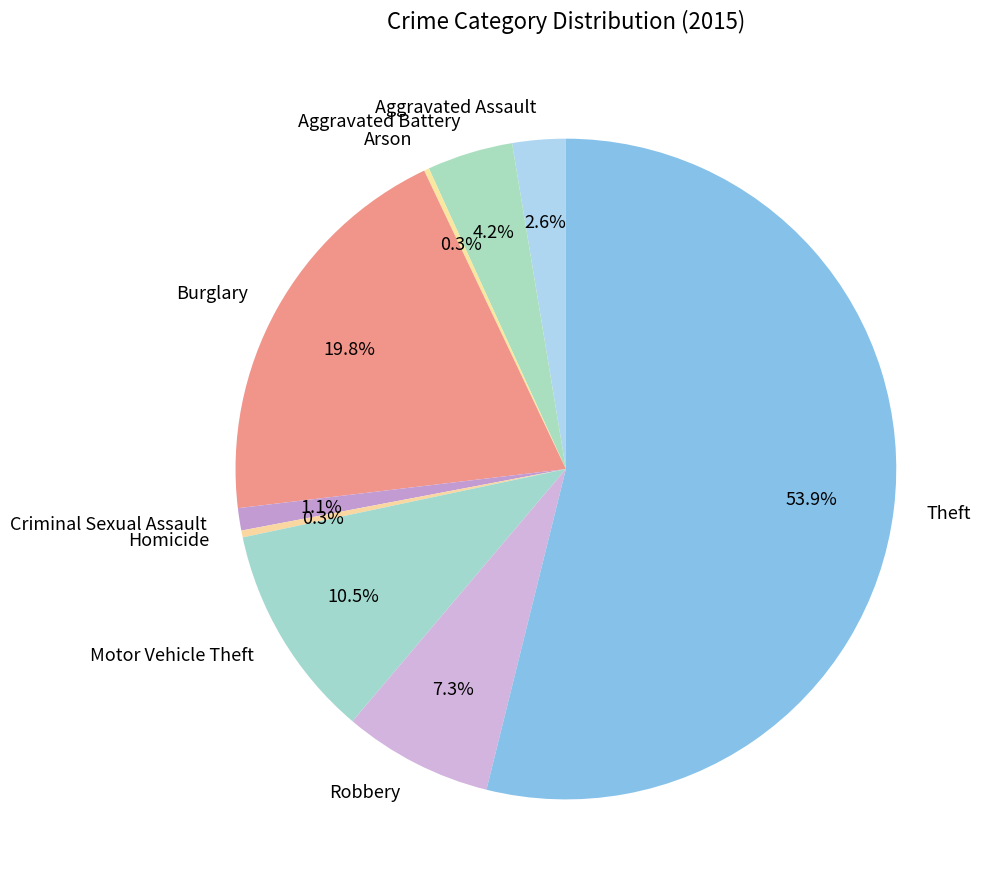

Which category accounts for the majority?

Theft